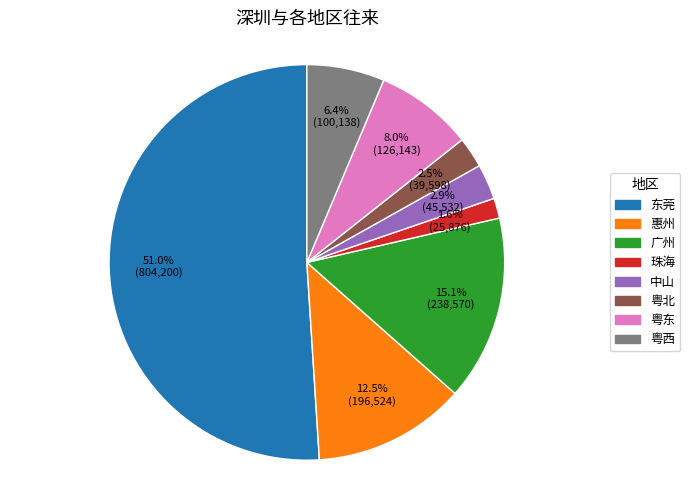

Does any single category account for the majority?

Yes